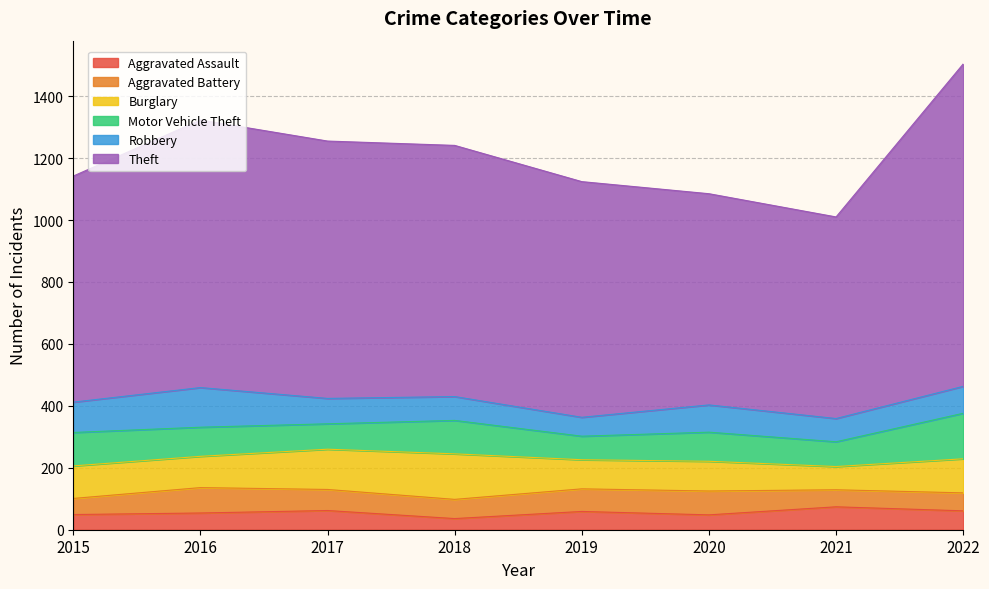

Is the value of Theft at 2017 greater than the value of Robbery at 2015?

Yes